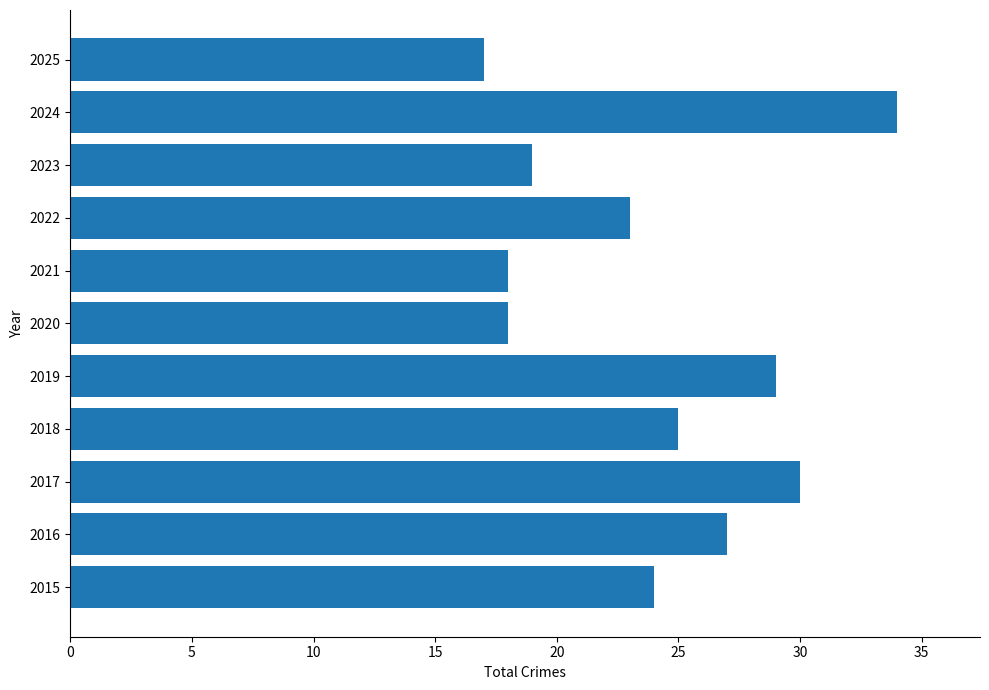

Which category has the highest value across all series?

2024